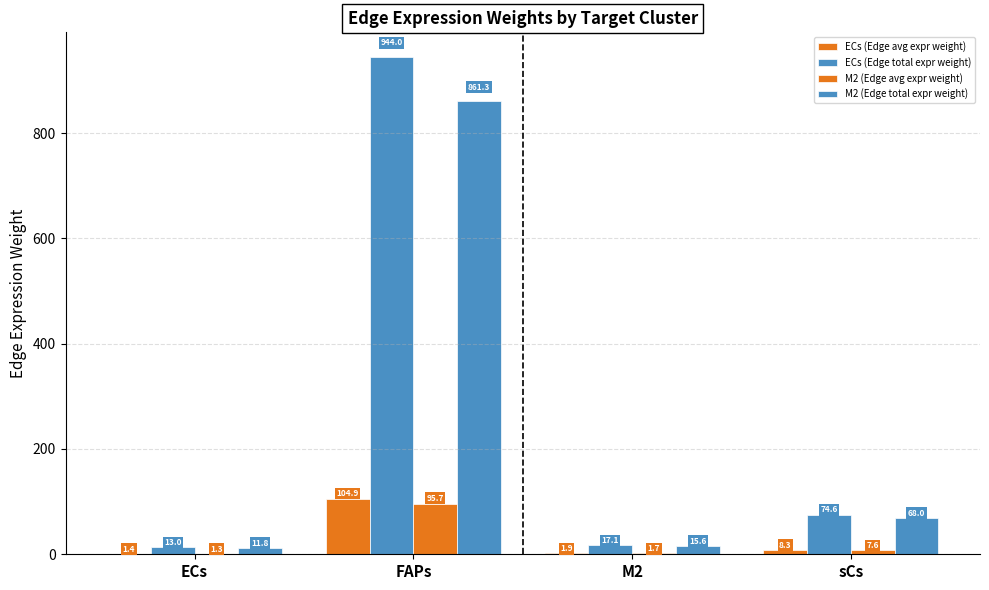

Does the chart contain stacked bars?

No